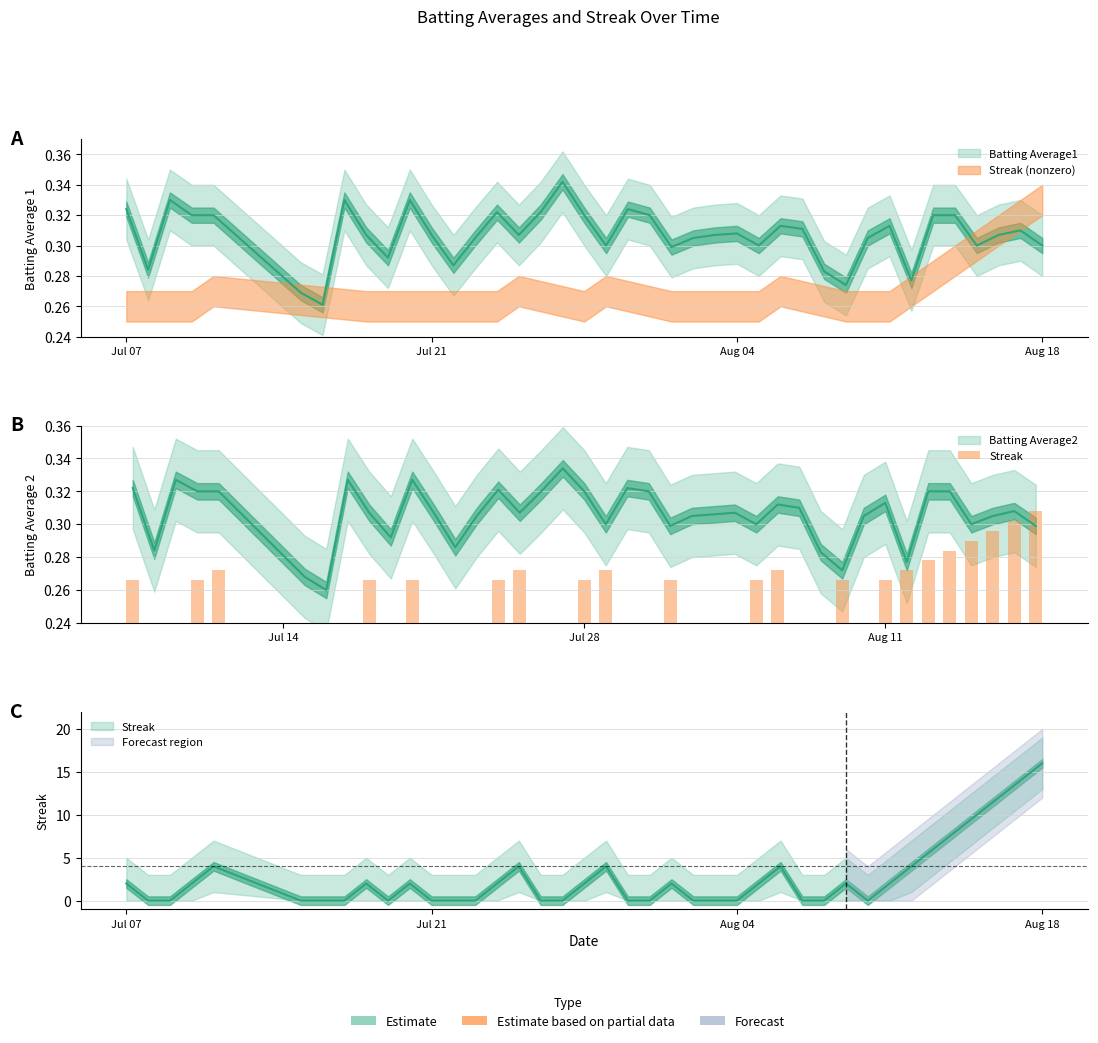

What are all the series names shown in the legend?

Batting Average1, Batting Average2, Streak